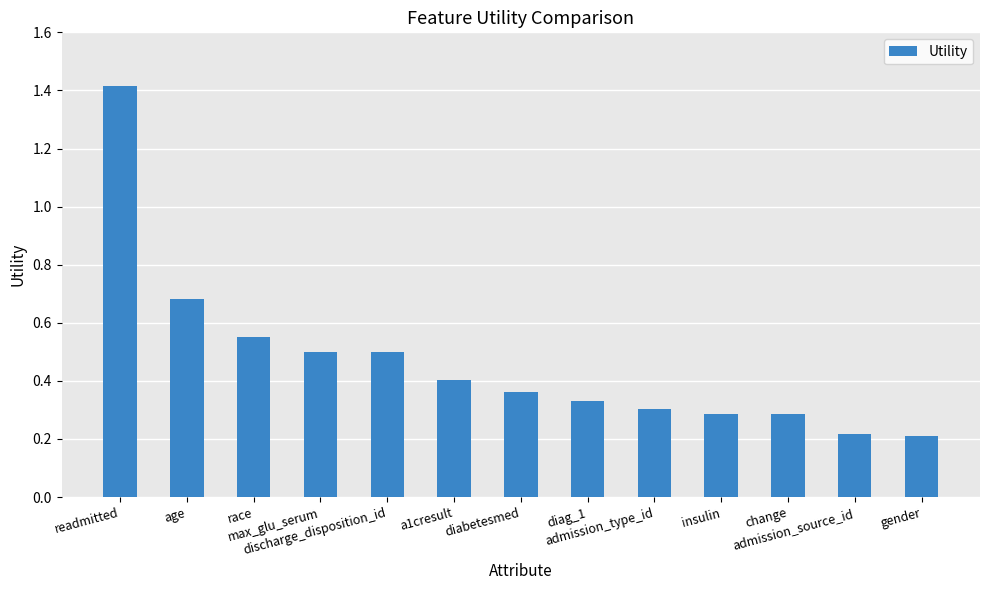

What is the greatest value displayed?

1.4